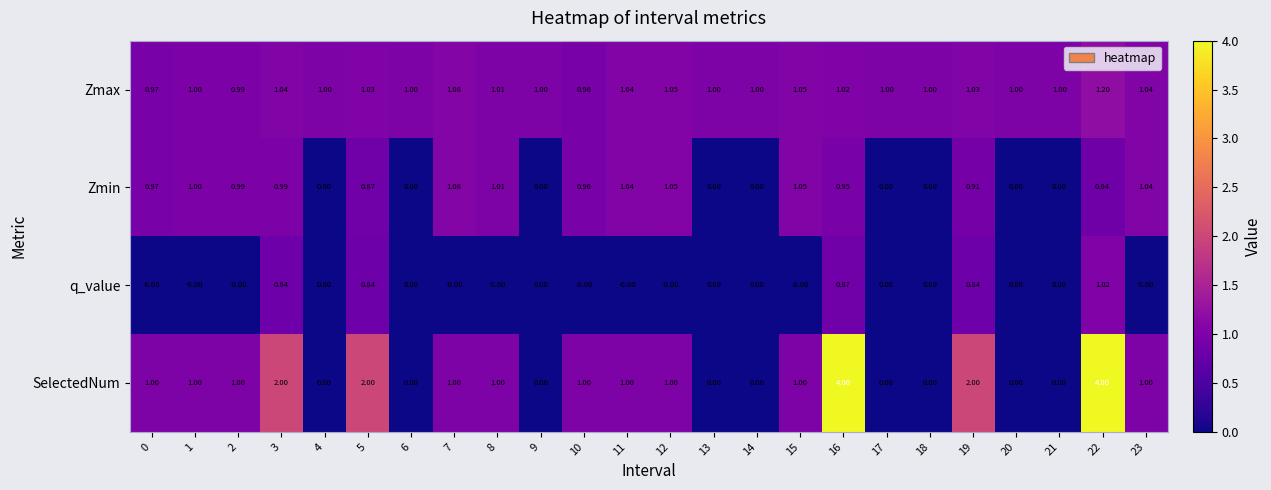

At which category is the sum across all series the highest?

22